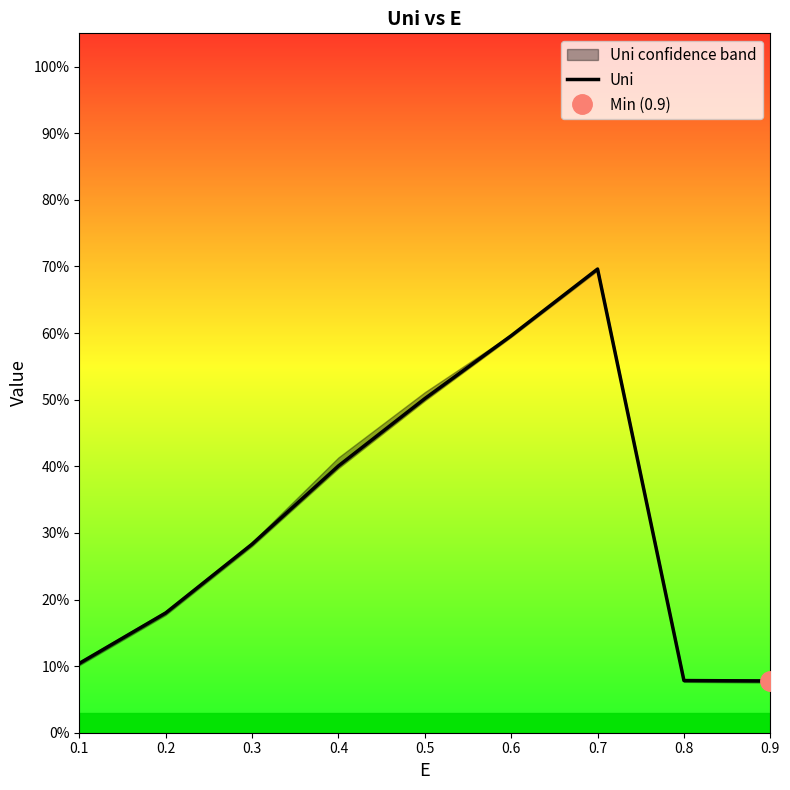

How many lines are shown in the chart?

1